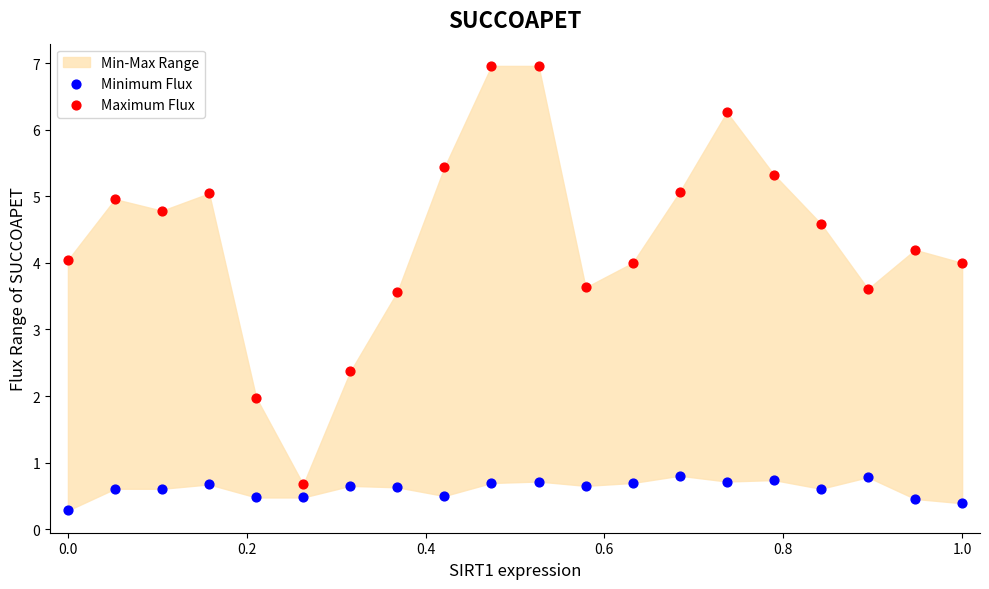

Which series contains the lowest Y value?

Minimum Flux